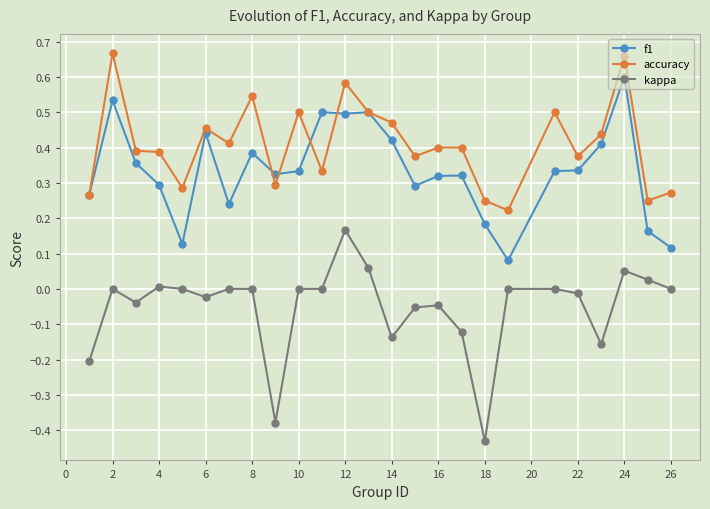

Rank the series by their average value, from lowest to highest.

kappa, f1, accuracy